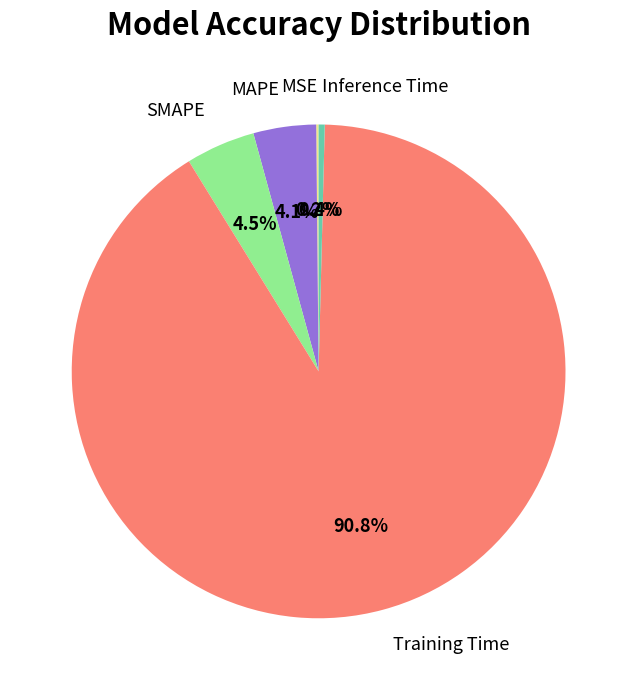

To the nearest percent, what is the combined percentage of SMAPE and MAPE?

9%